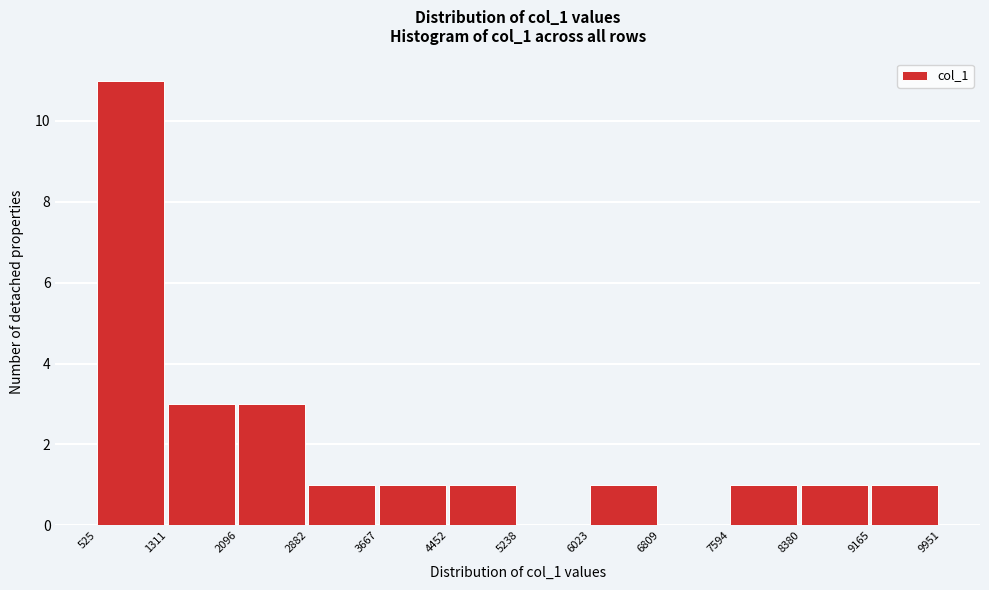

Reading left to right, transcribe this chart: for each bar, give the range it covers on the x-axis and its height. The values are not printed on the chart, so give them approximately, as read against the axis.

525 to 1311: 11
1311 to 2096: 3
2096 to 2882: 3
2882 to 3667: 1
3667 to 4452: 1
4452 to 5238: 1
5238 to 6023: 0
6023 to 6809: 1
6809 to 7594: 0
7594 to 8380: 1
8380 to 9165: 1
9165 to 9951: 1